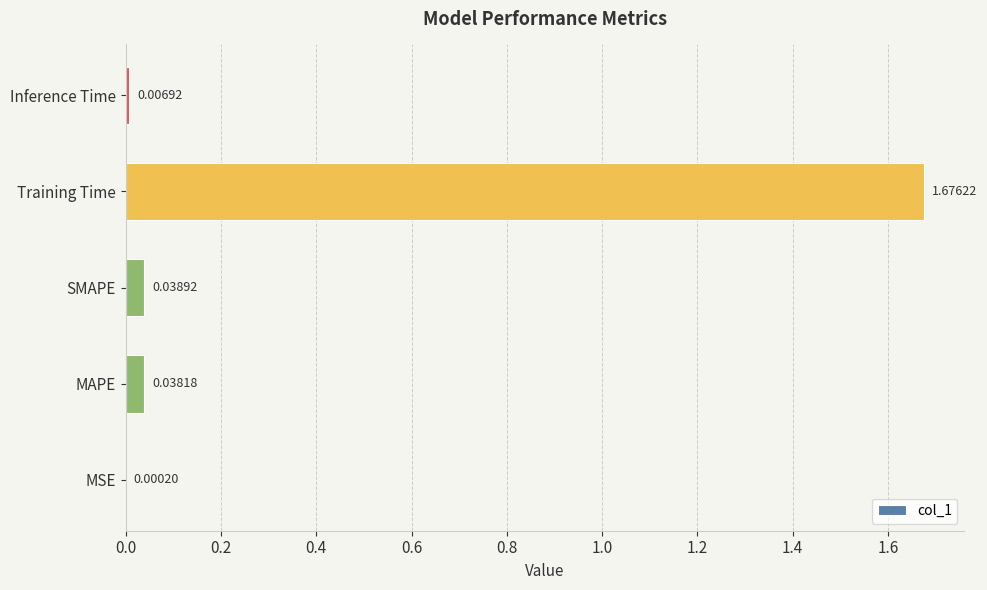

What is the change in value from SMAPE to Training Time?

+1.6